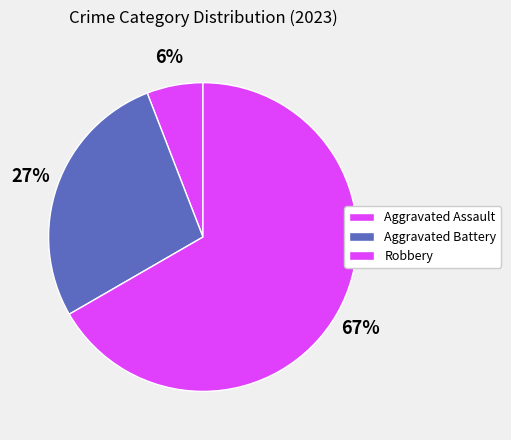

Which category has the smallest portion of the pie?

Aggravated Assault